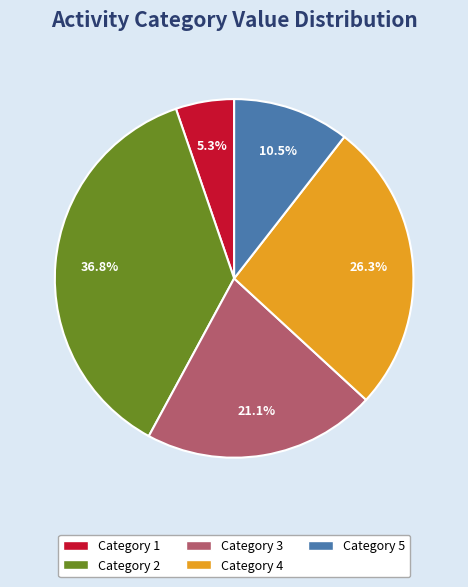

Does any single category account for the majority?

No